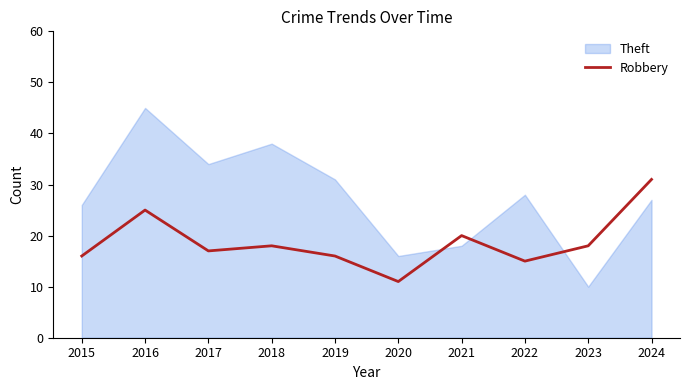

At which label is the value closest to 21?

2021